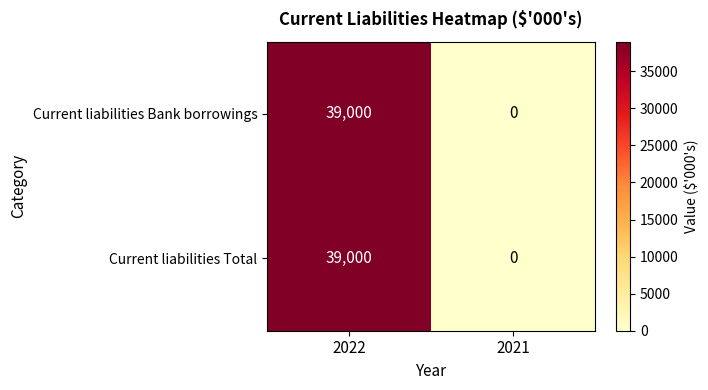

List the labels in order of Current liabilities Bank borrowings value, smallest first.

2021, 2022